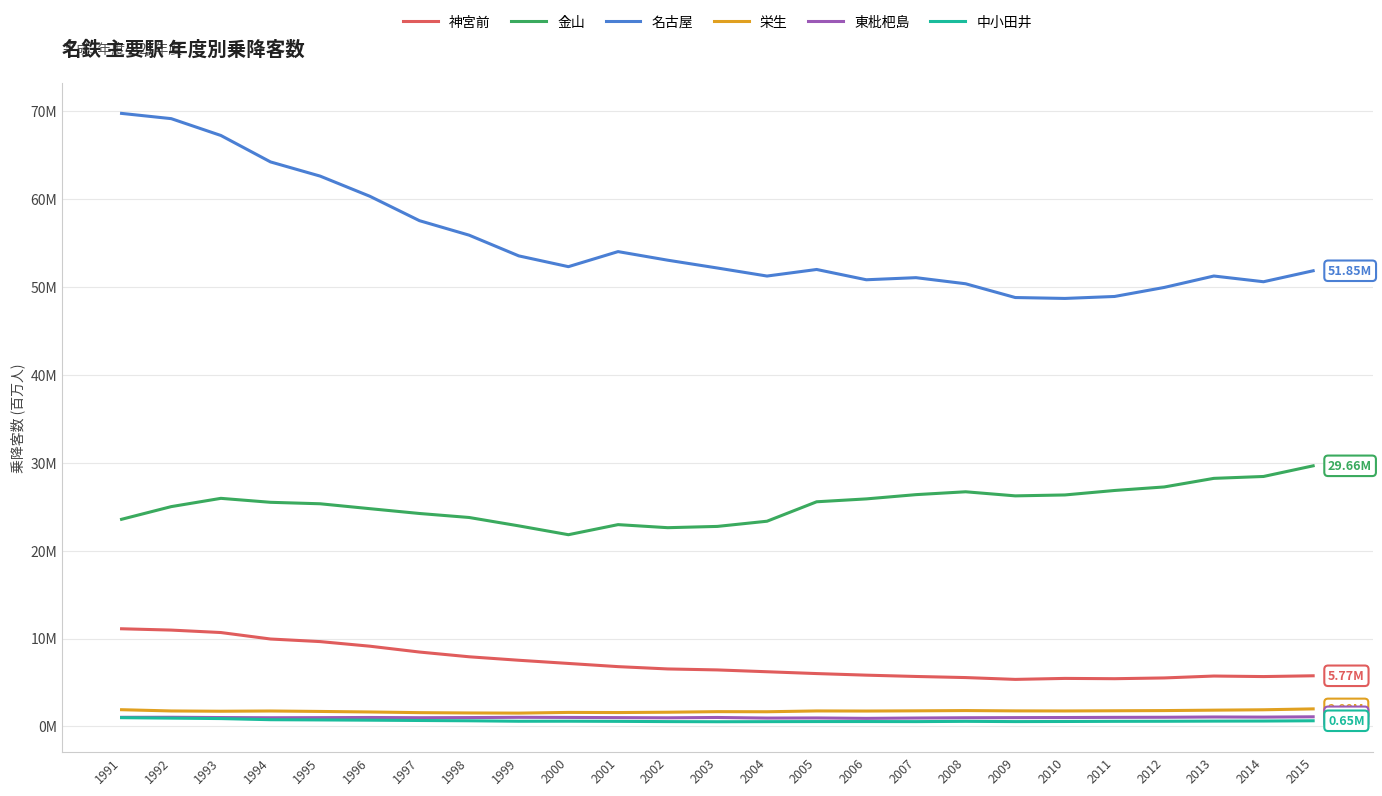

Where does the 神宮前 series first go above 6?

1991